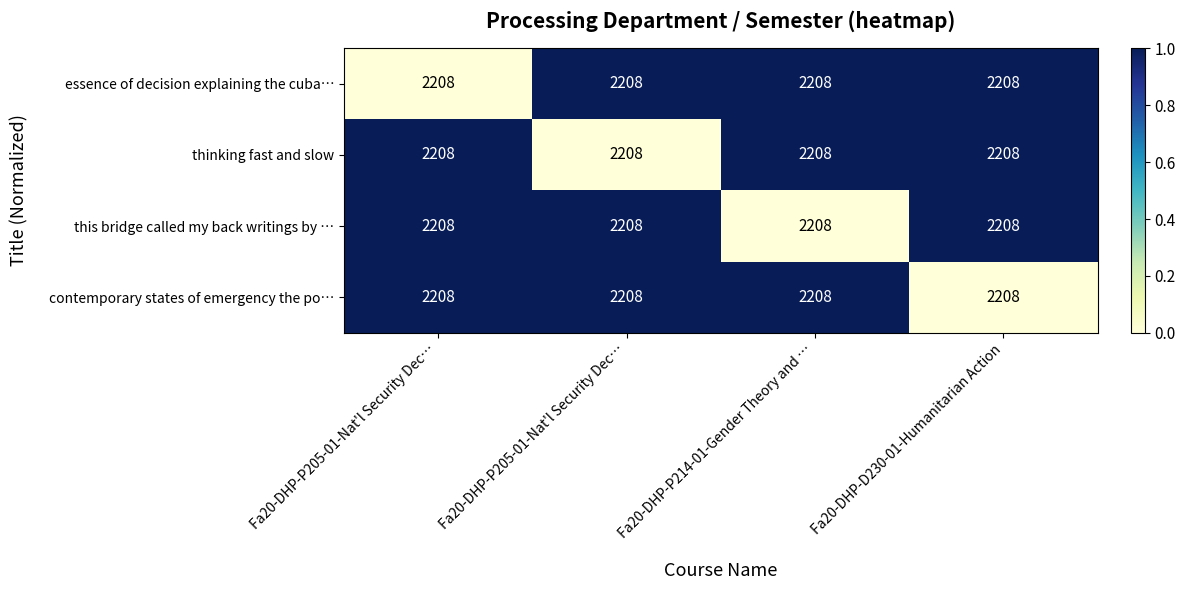

Which series changed the most between Fa20-DHP-P205-01-Nat'l Security Dec… and Fa20-DHP-P205-01-Nat'l Security Dec…?

essence of decision explaining the cuba…